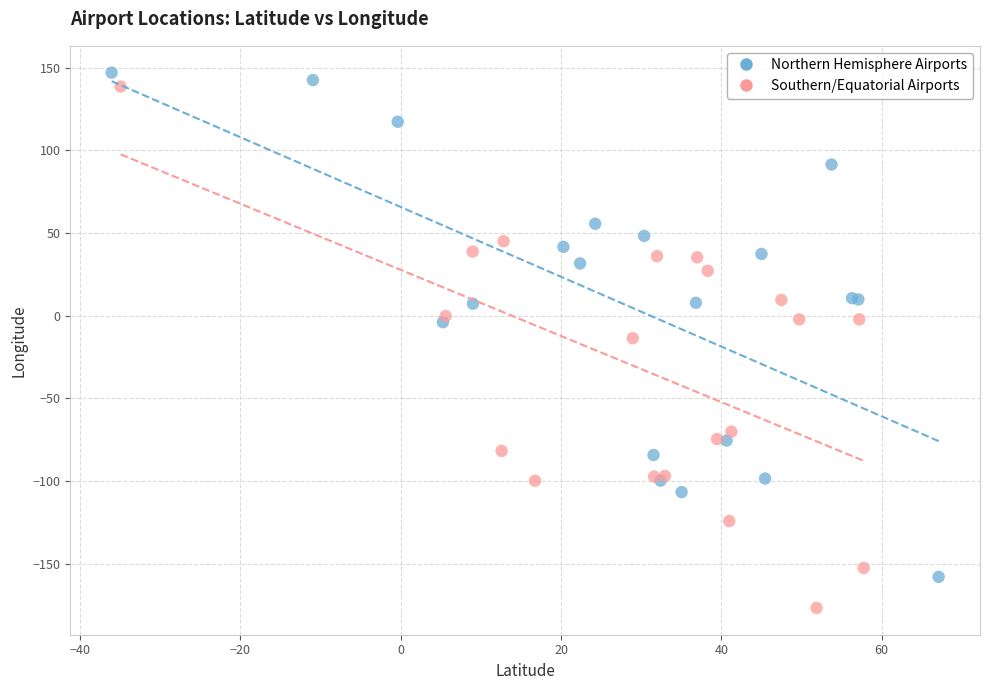

Which series reaches the minimum Y coordinate?

Southern/Equatorial Airports